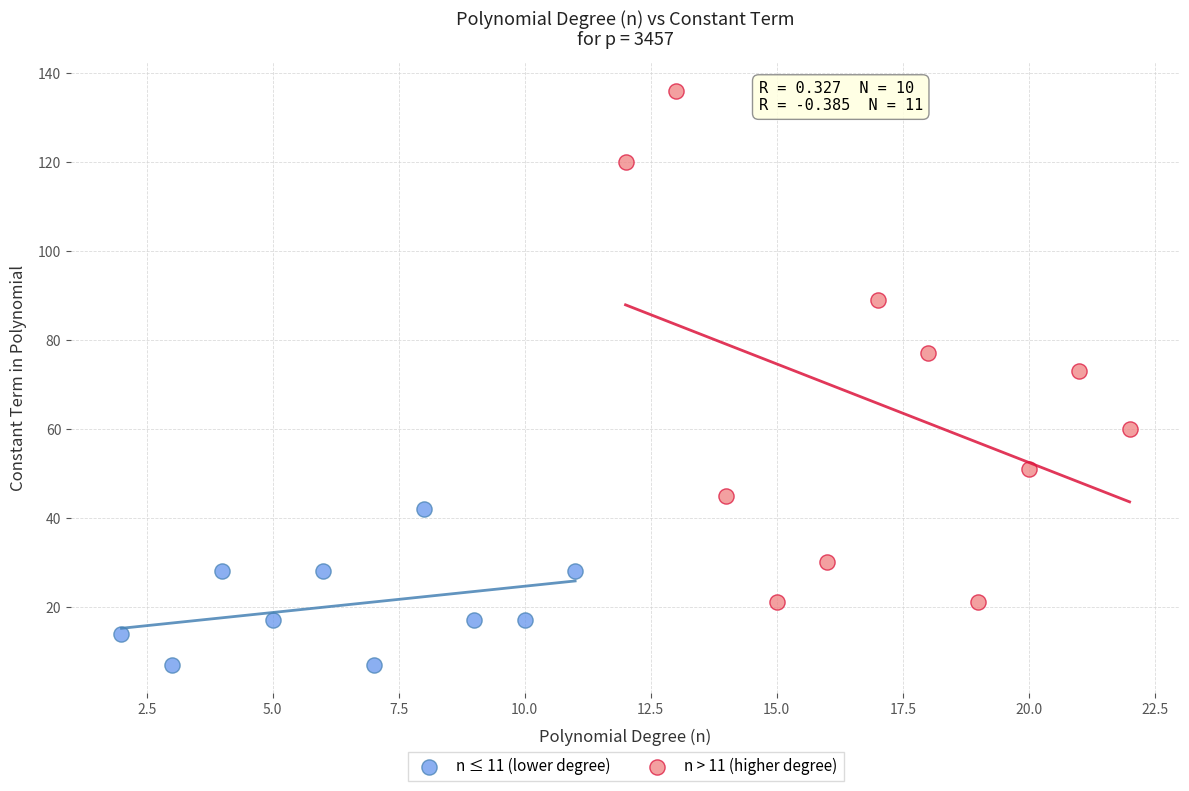

Which series has the largest Y range (max minus min)?

n > 11 (higher degree)